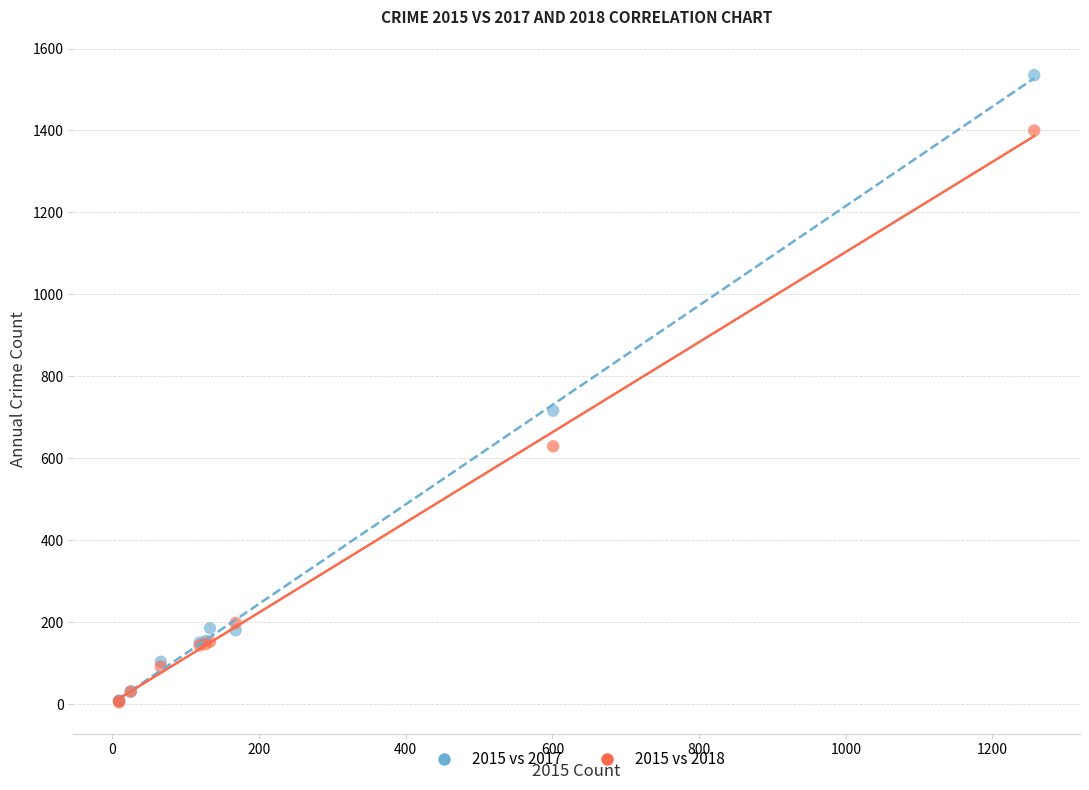

Which series contains the highest Y value?

2015 vs 2017